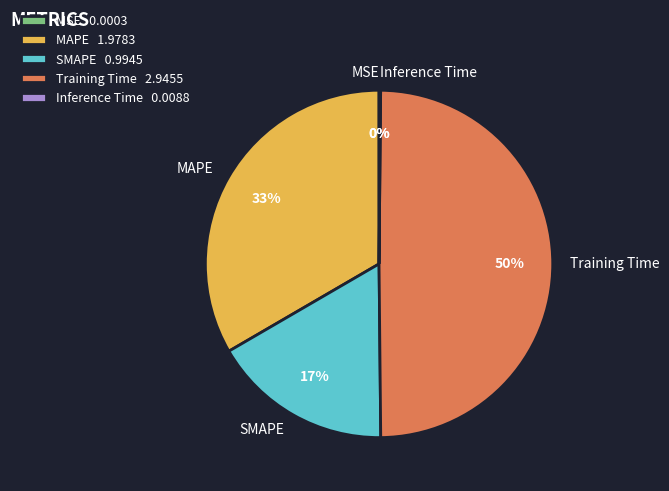

Does SMAPE account for over 50% of the chart?

No